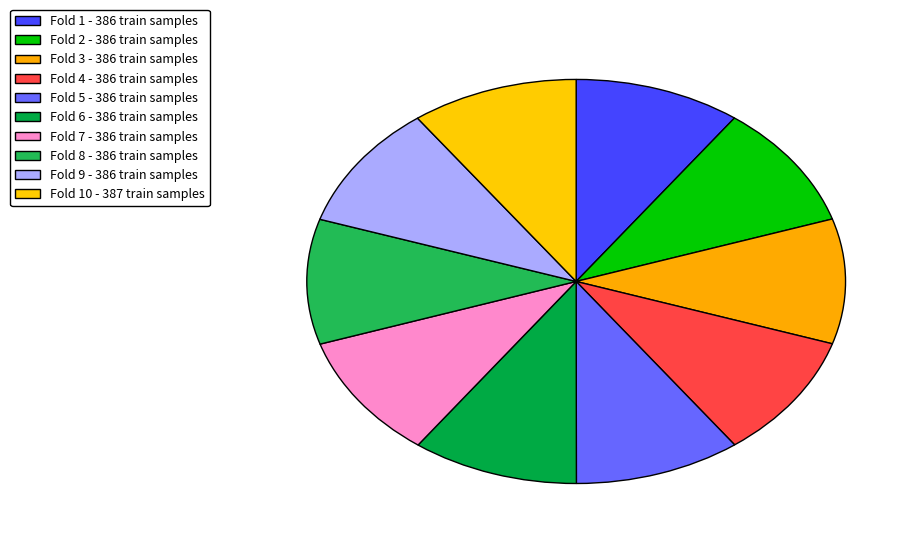

How many slices are in this pie chart?

10